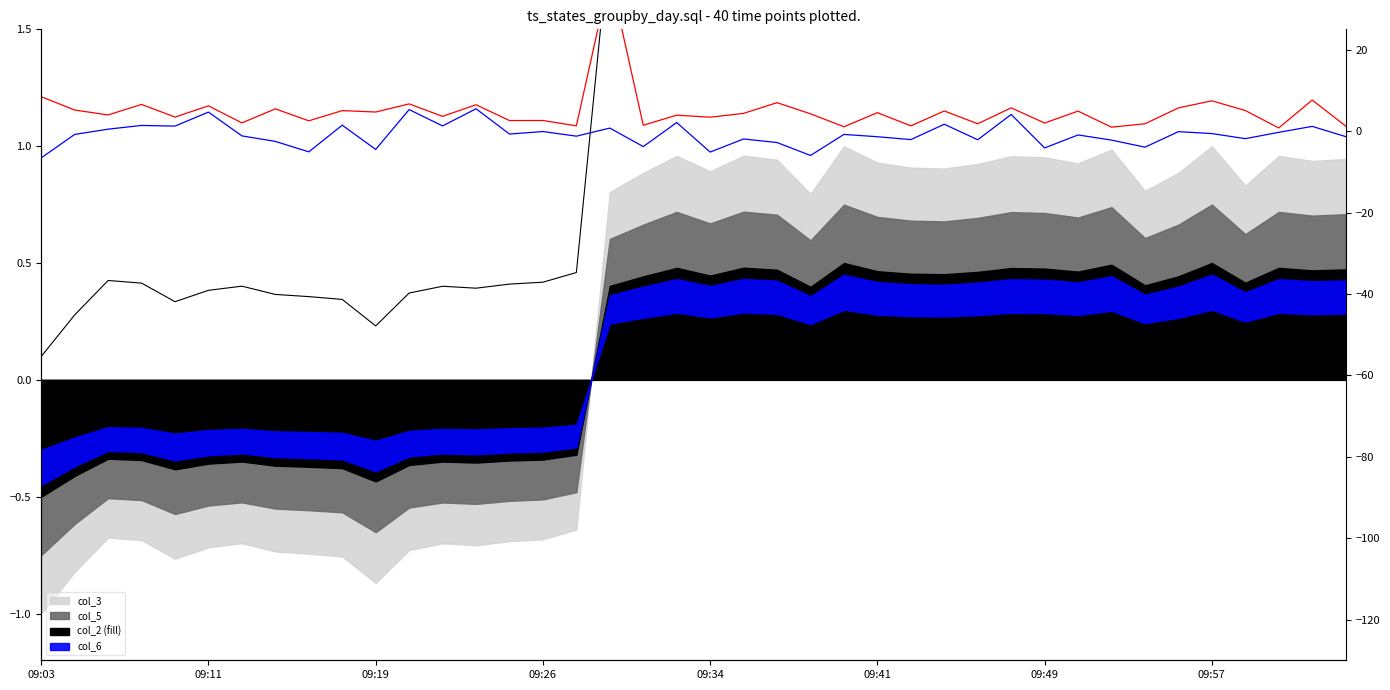

What is the average value of the col_2 series?

1.1